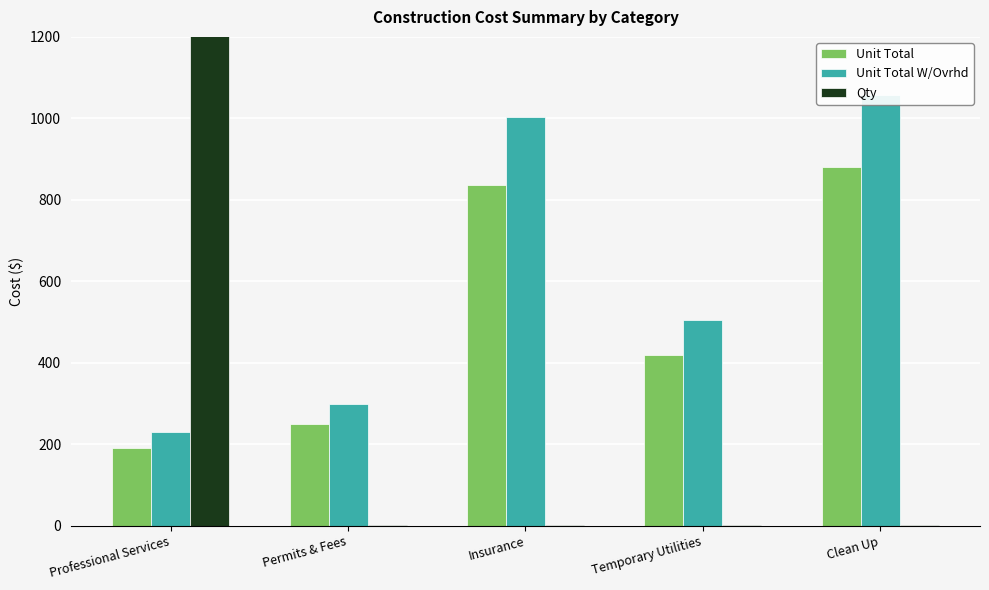

Reading left to right, extract all data points from this chart.

Unit Total: 191.1	250.0	836.0	420.0	880.2
Unit Total W/Ovrhd: 229.3	300.0	1003.2	504.0	1056.2
Qty: 1274.0	2.0	2.0	3.0	2.0